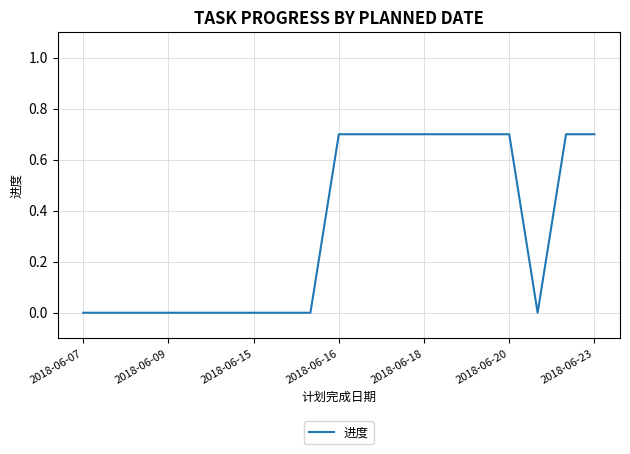

What is the maximum value shown in the chart?

0.7